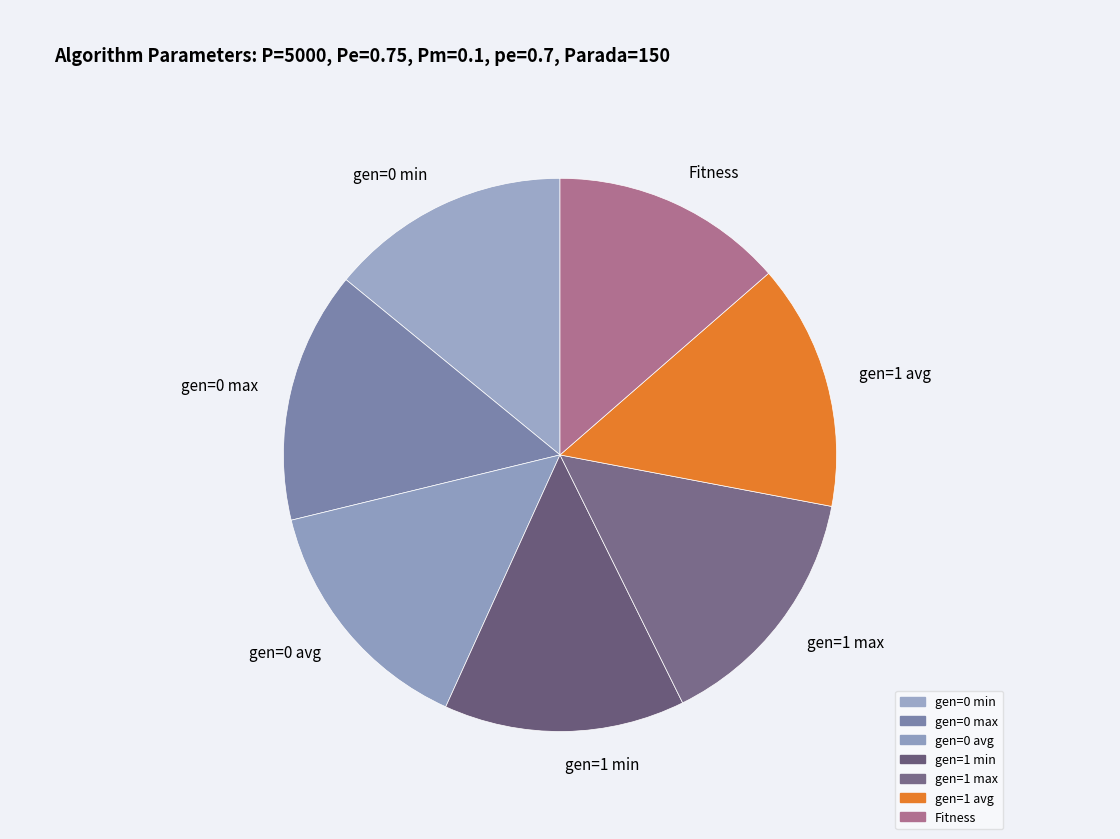

The gen=1 avg slice represents 14% of the pie. True or false?

True